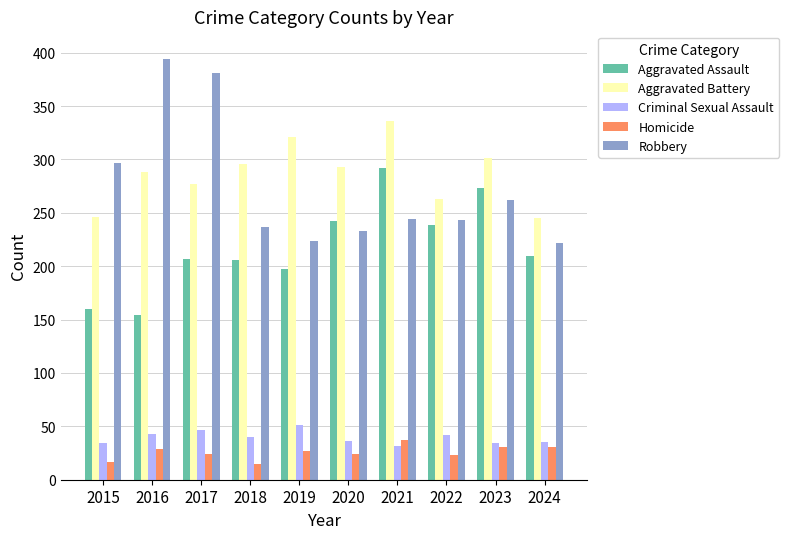

How many groups of bars are there?

10